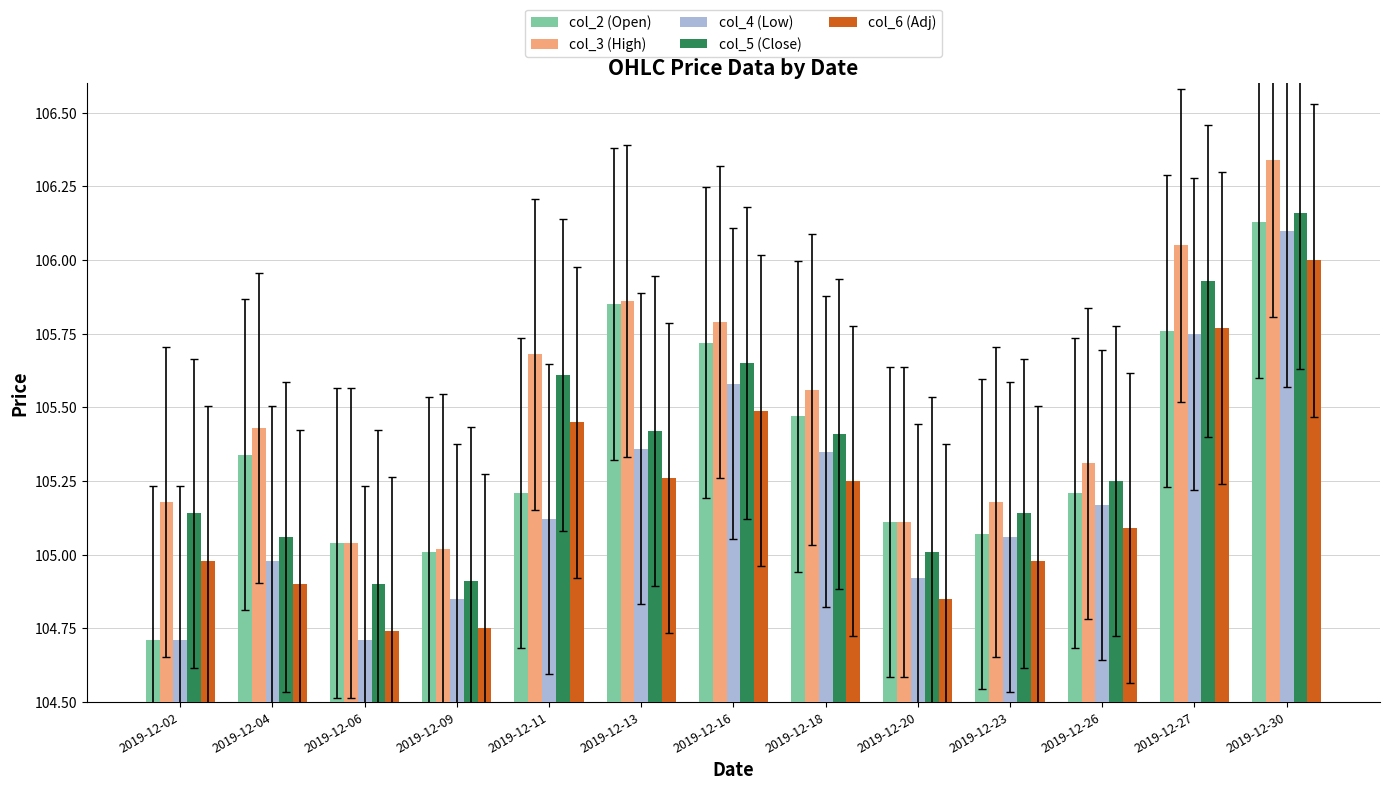

Are the bars grouped side by side (vs. stacked)?

Yes